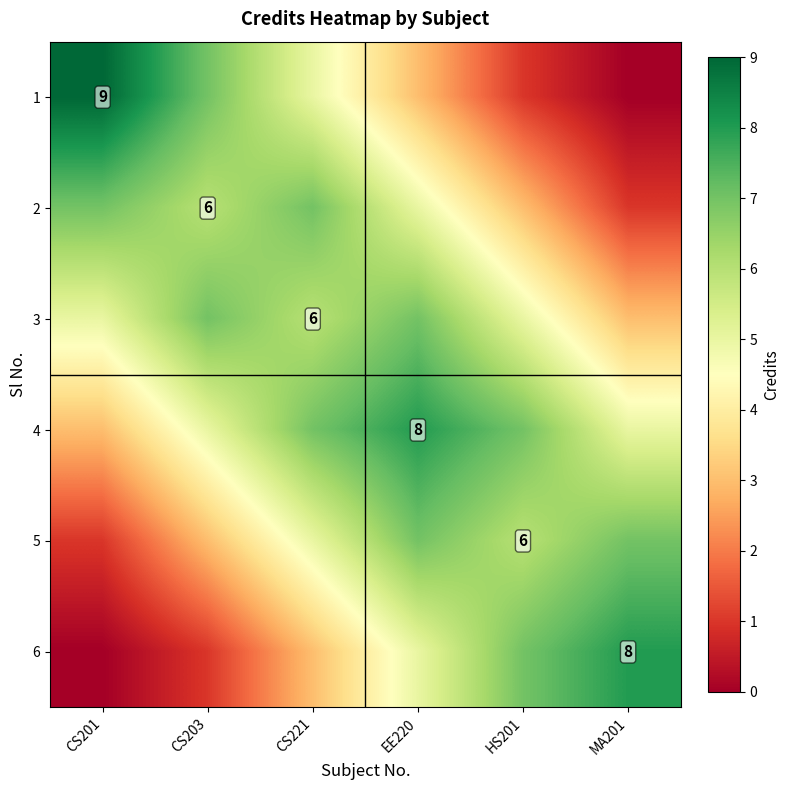

At CS221, list the series in order from largest to smallest.

2, 4, 3, 1, 5, 6